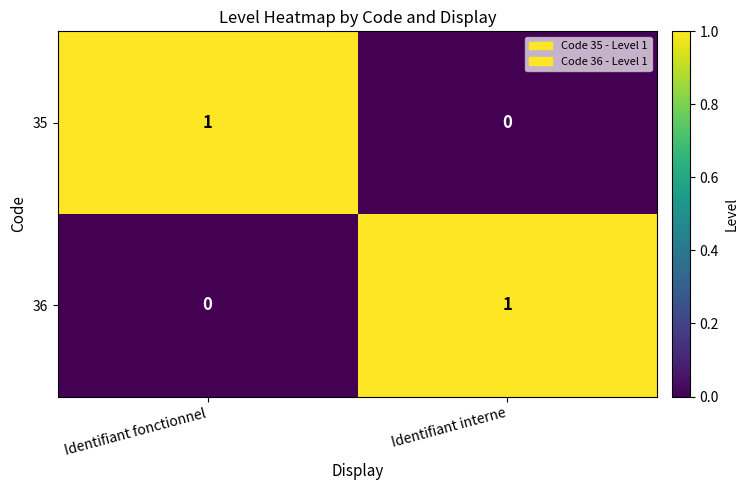

Rank the categories by 35 value from lowest to highest.

Identifiant interne, Identifiant fonctionnel